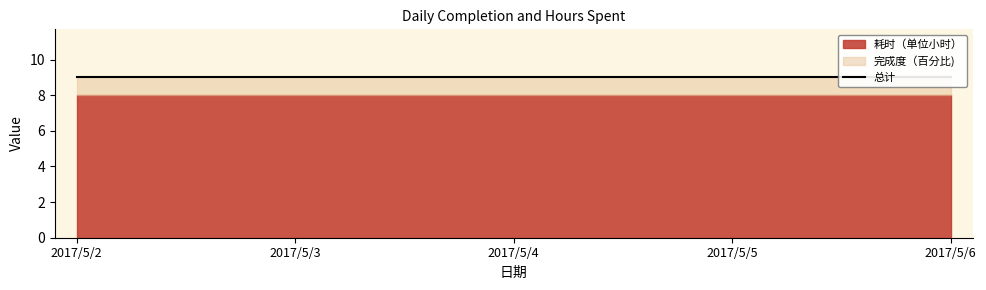

True or false: 完成度（百分比) and 耗时（单位小时） cross at least once.

False